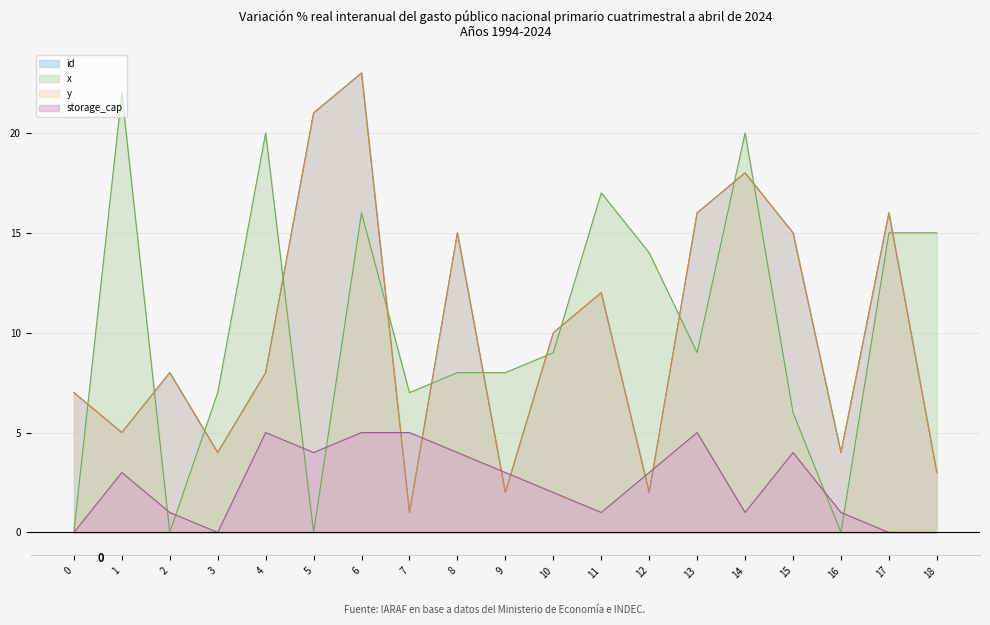

Rank the series at 5 from lowest to highest value.

x, storage_cap, id, y